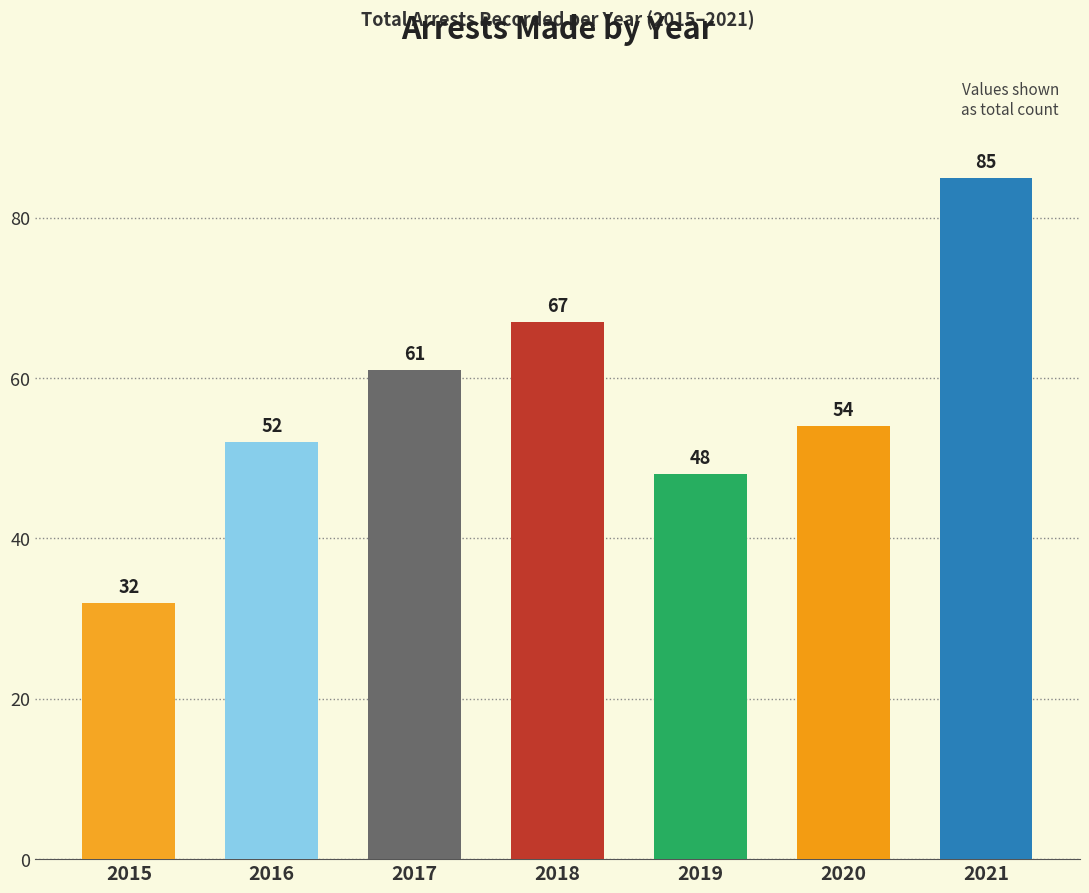

Rank the categories by value from highest to lowest.

2021, 2018, 2017, 2020, 2016, 2019, 2015